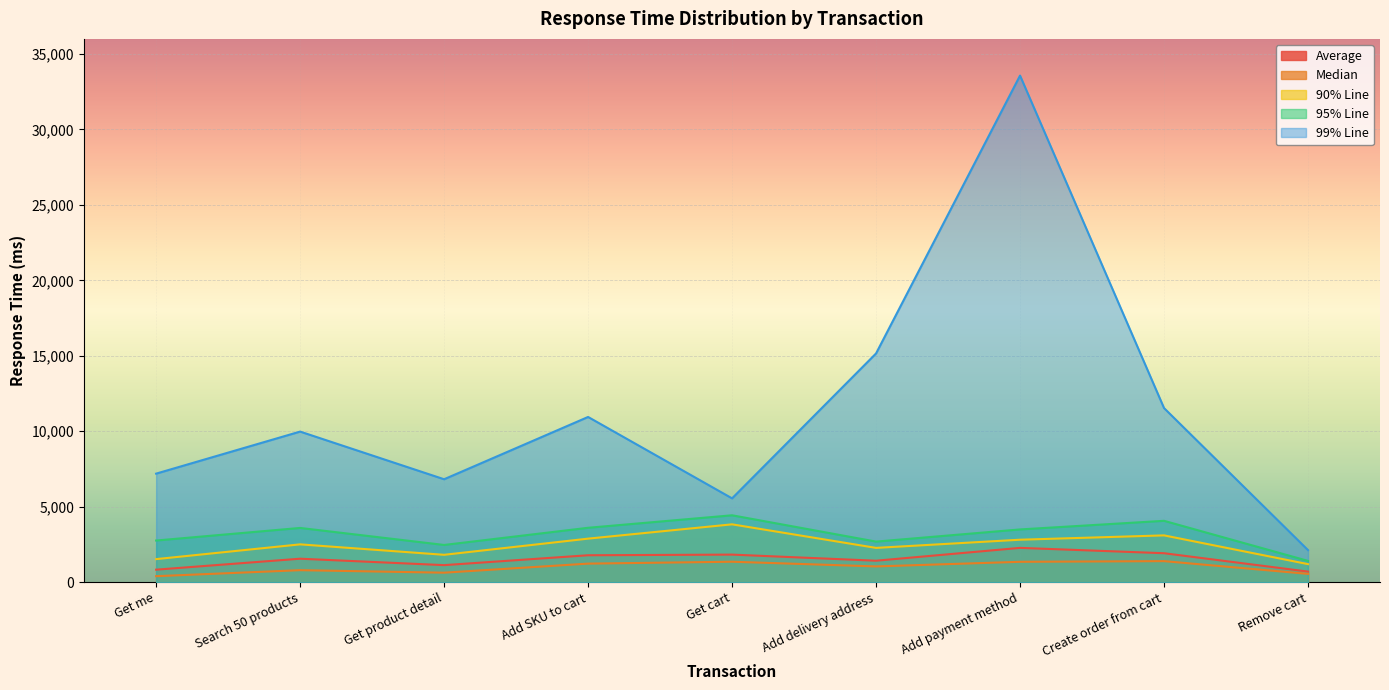

What is the value of the 90% Line point at the 5th from the left?

3835